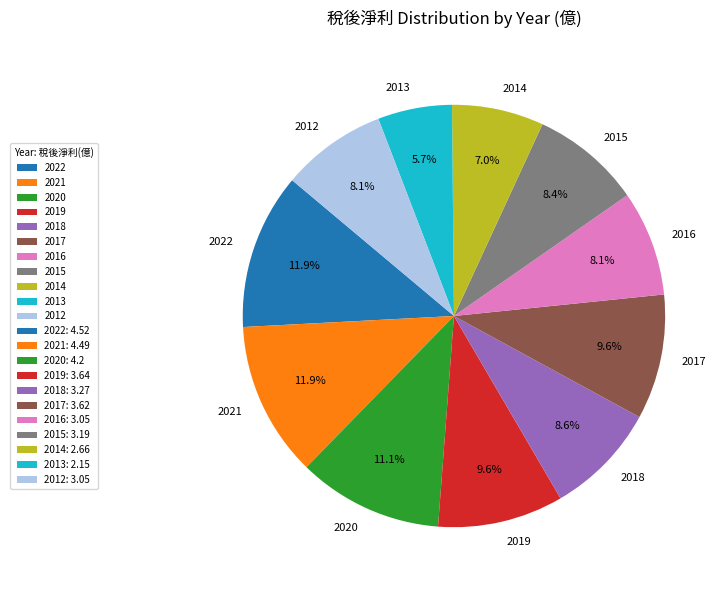

What is the ratio of the value at 2013 to the value at 2014?

0.8